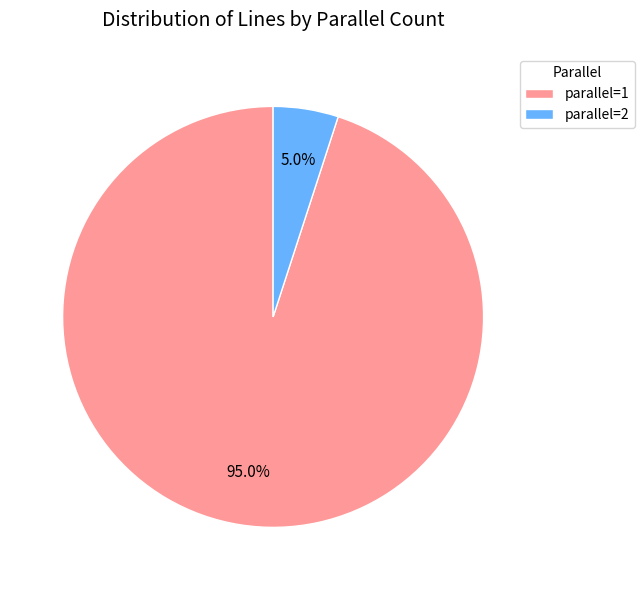

What is the largest slice in the pie chart?

parallel=1